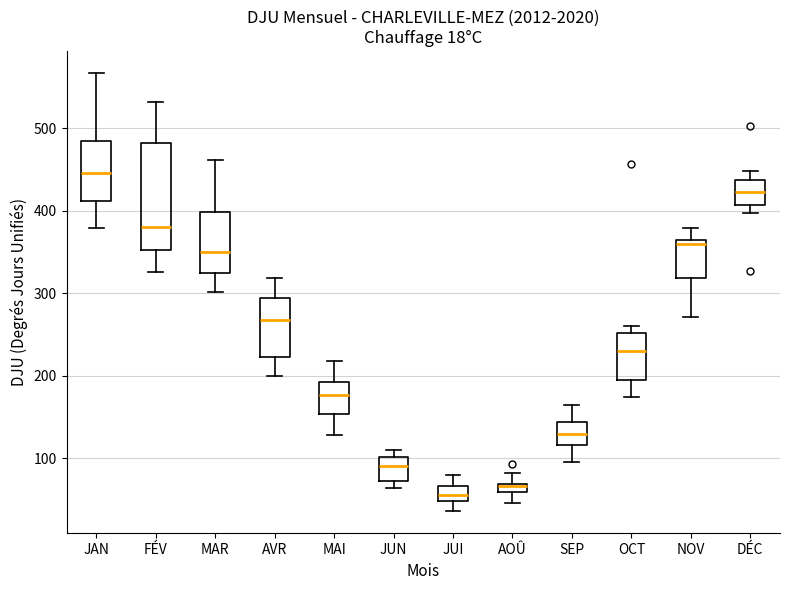

Which box has the highest median line?

JAN